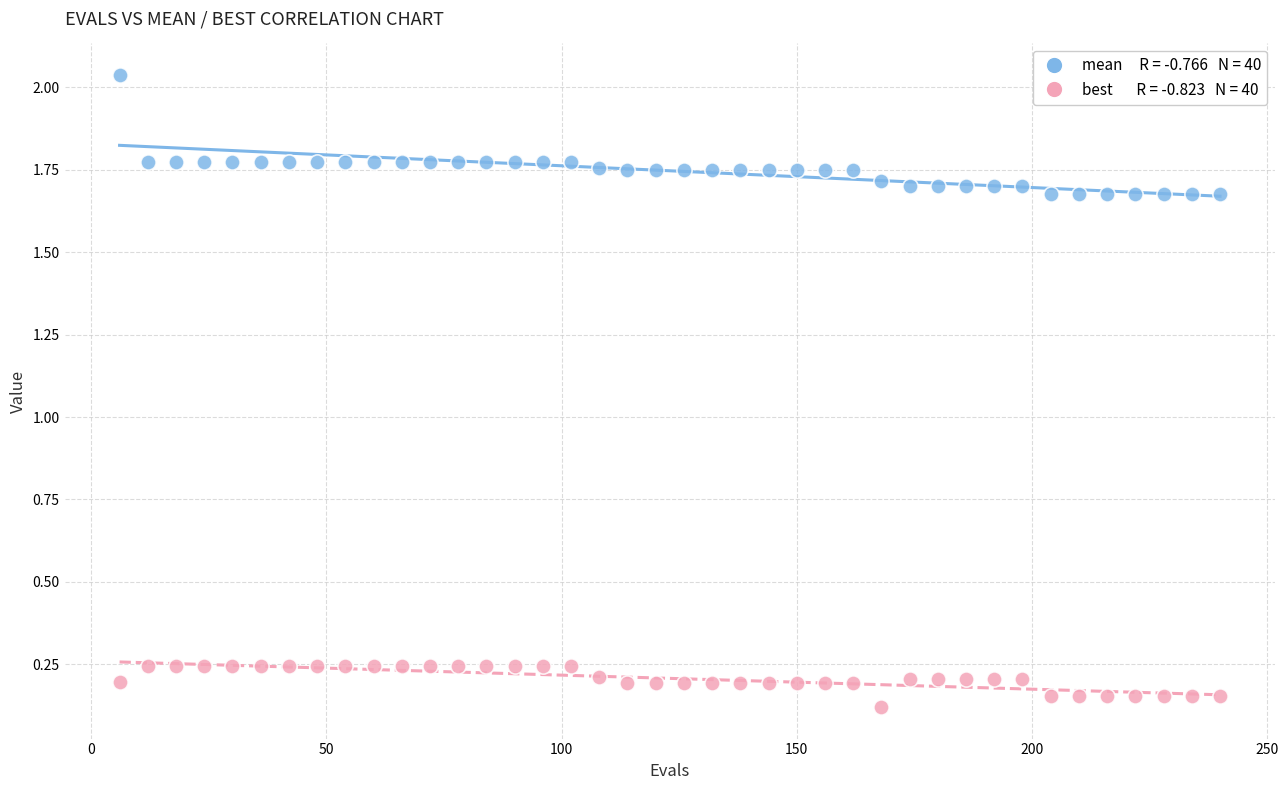

Across all data points, what is the range of X values (max minus min)?

234.0